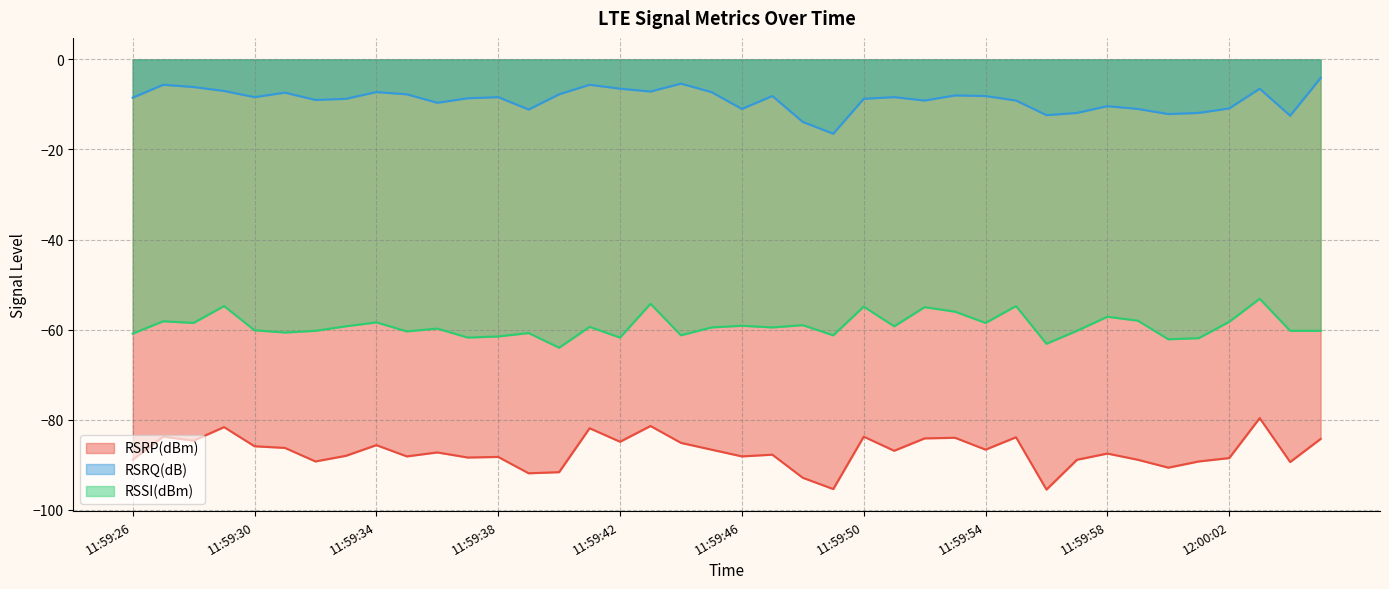

What position from the left is 11:59:28?

3